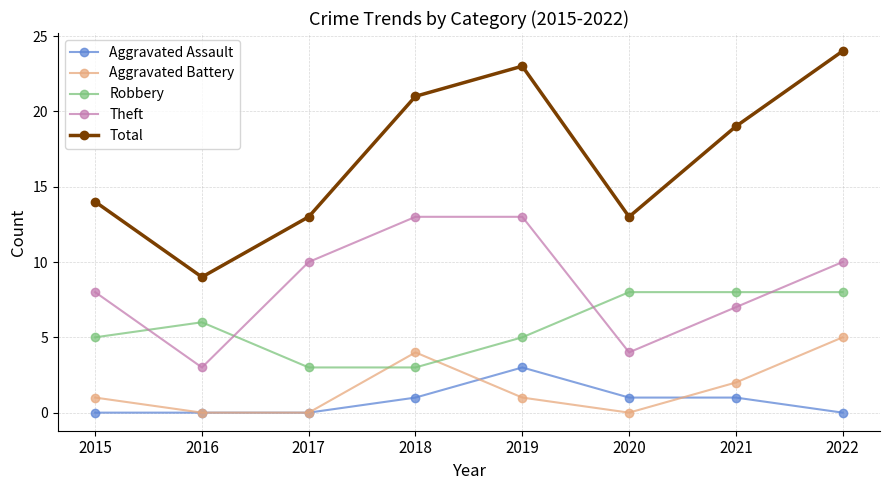

What is the total value across all series at 2018?

42